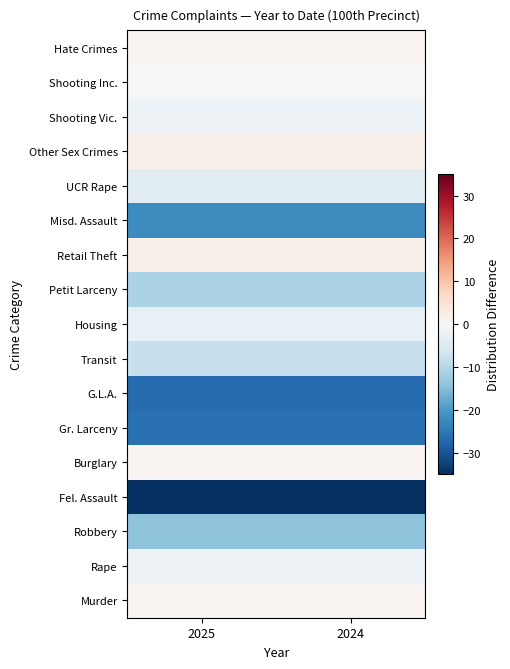

What is the smallest value displayed?

-35